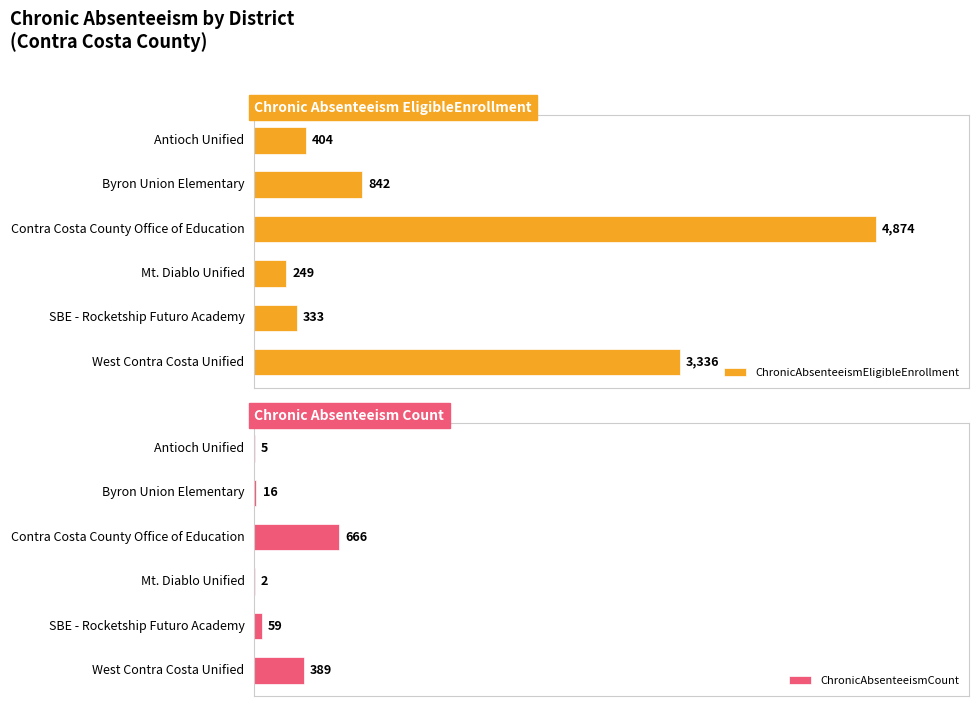

Which category has the highest value in the ChronicAbsenteeismEligibleEnrollment series?

Contra Costa County Office of Education